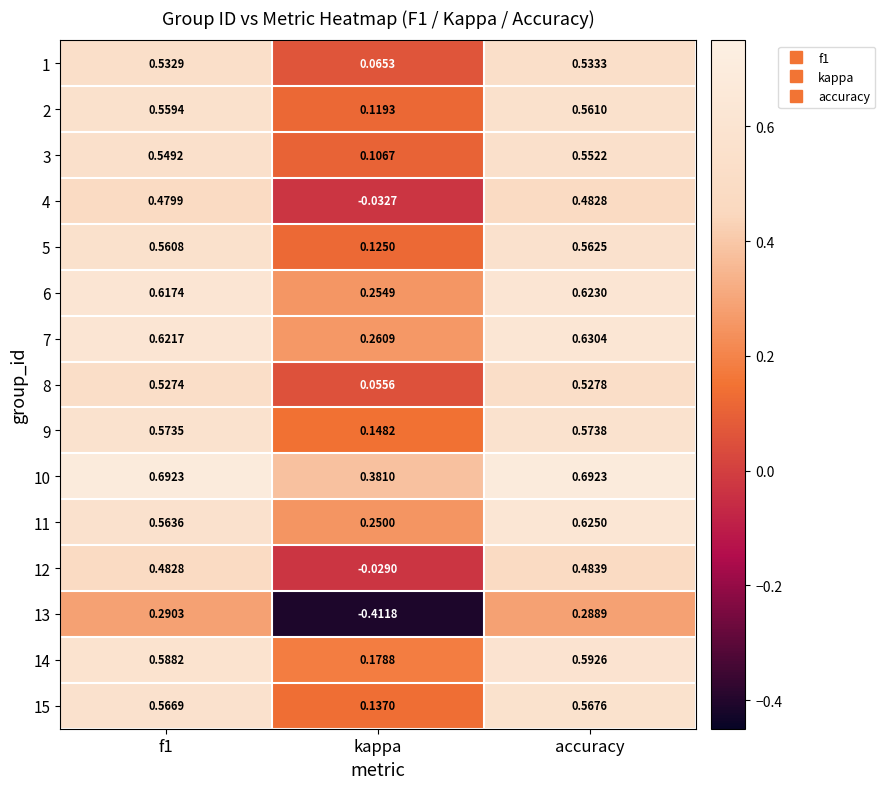

Which category has the highest value in the 9 series?

accuracy